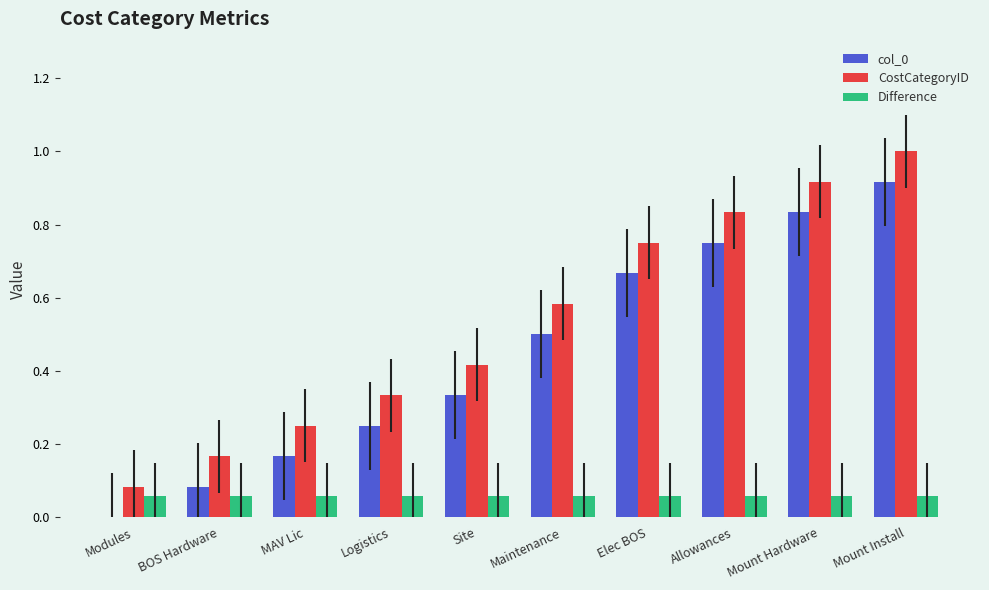

Count the number of data series in this chart.

3